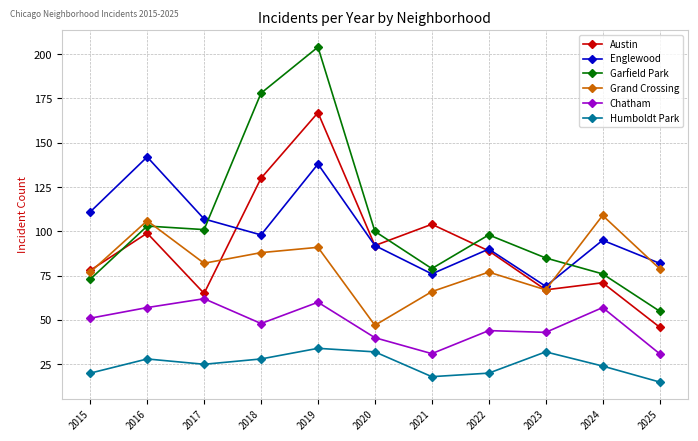

At which category is the sum across all series the highest?

2019